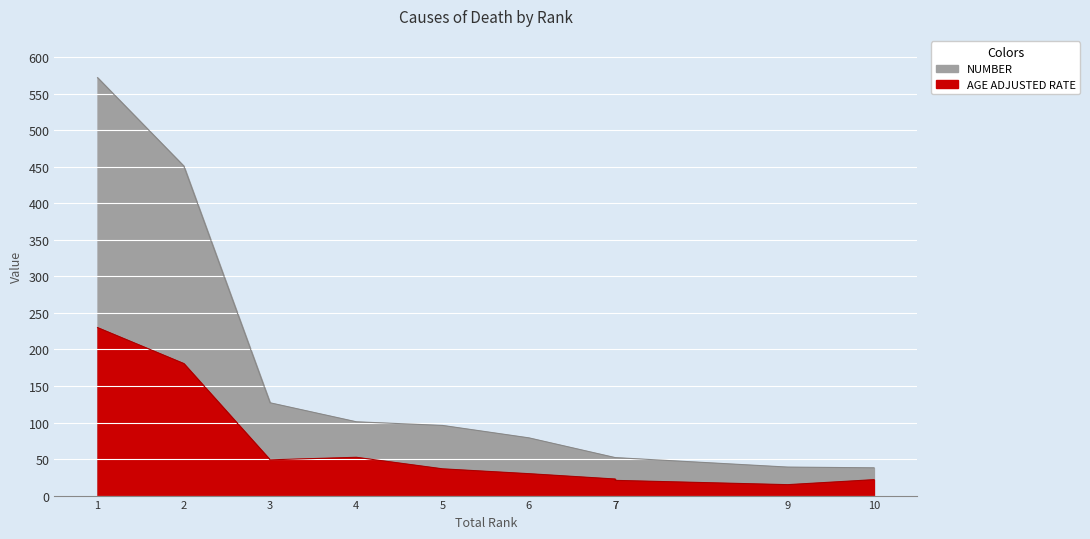

What is the difference between the maximum and minimum values in the NUMBER series?

534.0